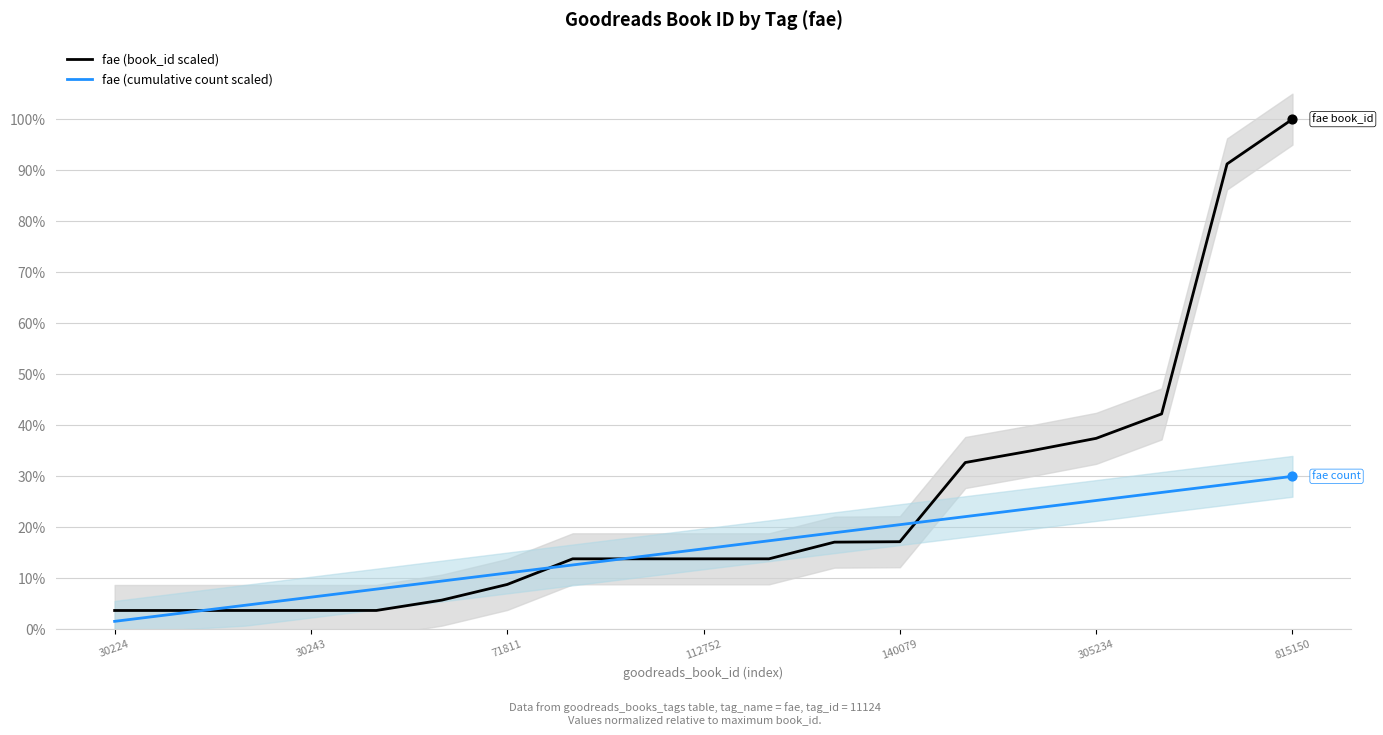

What is the total value across all series at 13?

54.8